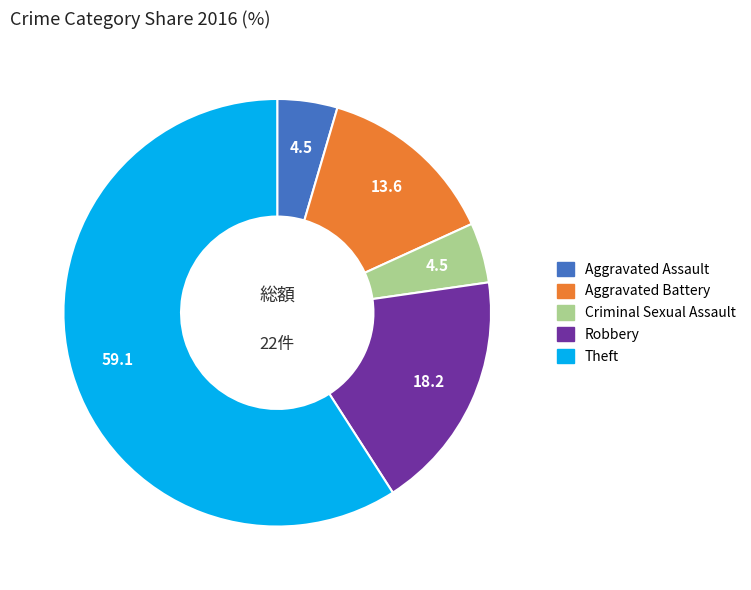

The Theft slice represents 59% of the pie. True or false?

True